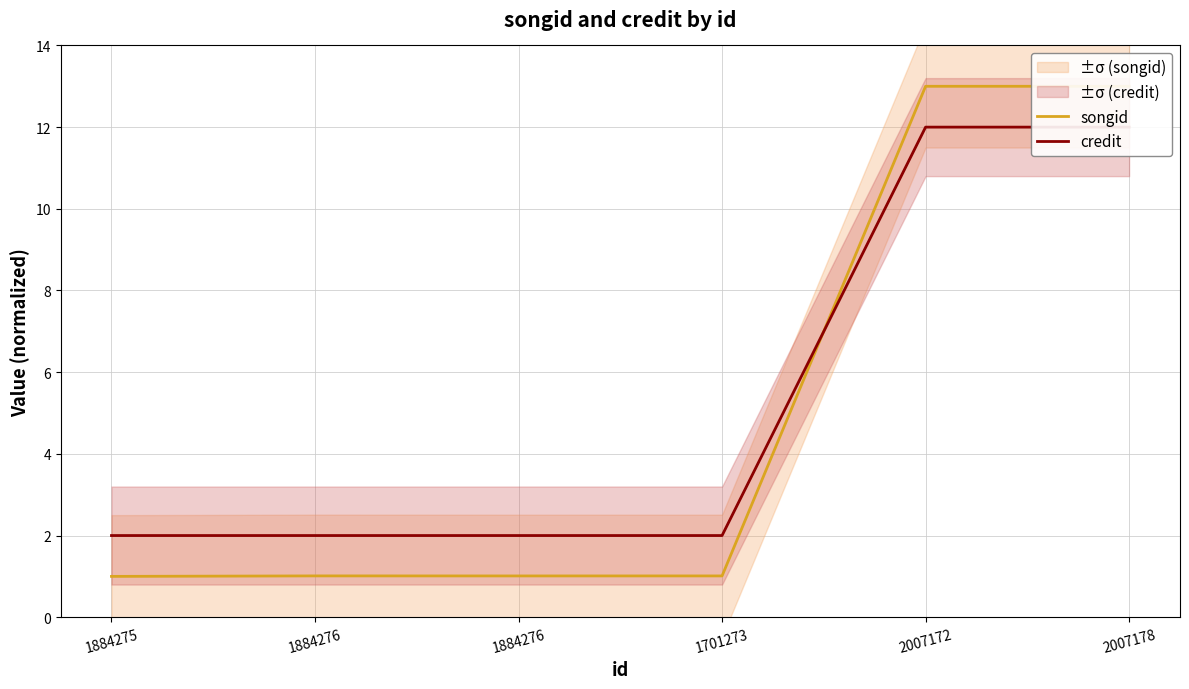

Rank the series by their average value, from lowest to highest.

songid, credit